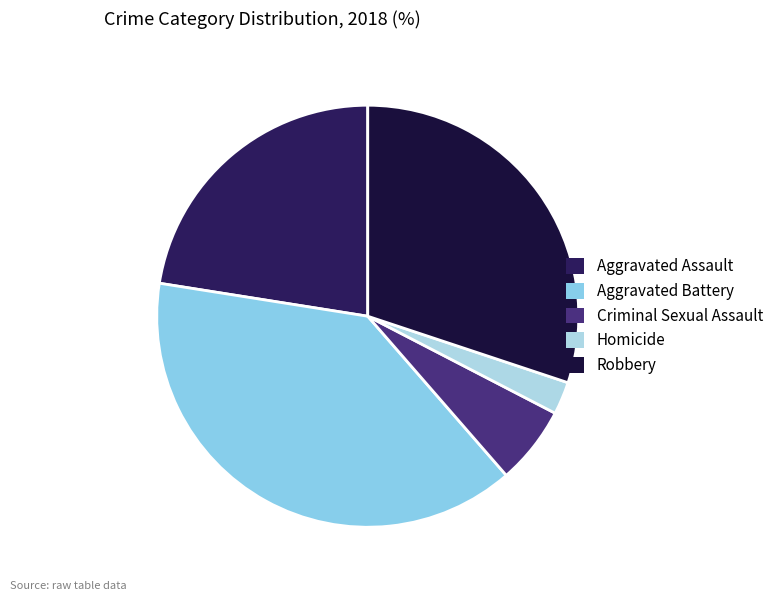

Which has a higher value, Homicide or Robbery?

Robbery